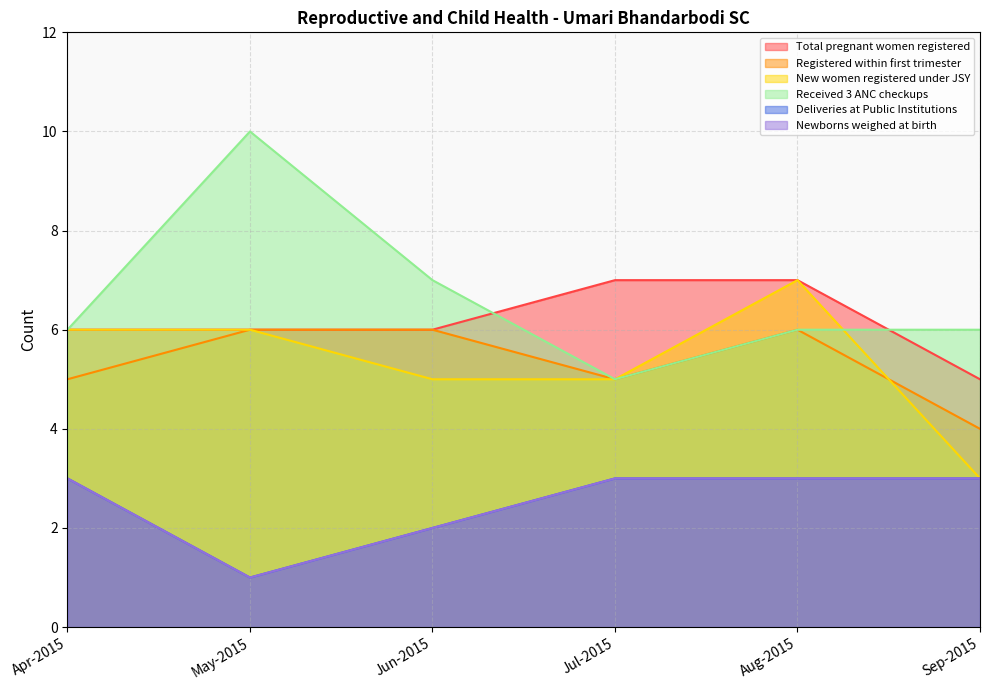

Reading left to right, list all the values displayed in this chart.

Total pregnant women registered: 6	6	6	7	7	5
Registered within first trimester: 5	6	6	5	6	4
New women registered under JSY: 6	6	5	5	7	3
Received 3 ANC checkups: 6	10	7	5	6	6
Deliveries at Public Institutions: 3	1	2	3	3	3
Newborns weighed at birth: 3	1	2	3	3	3